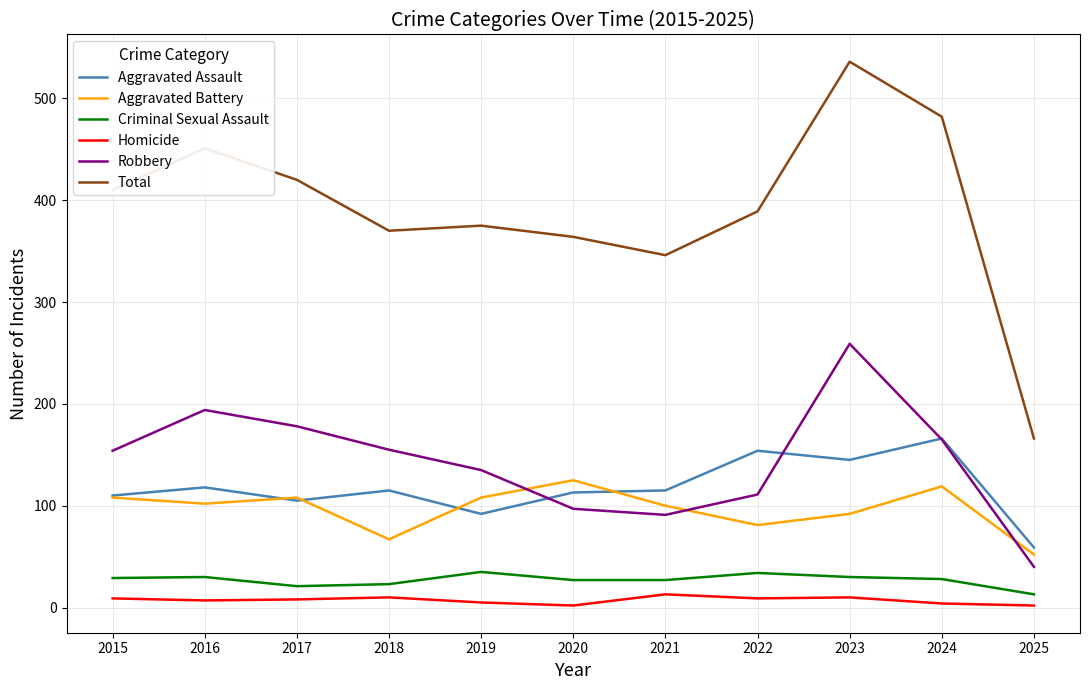

What is the sum of all Total values?

4309